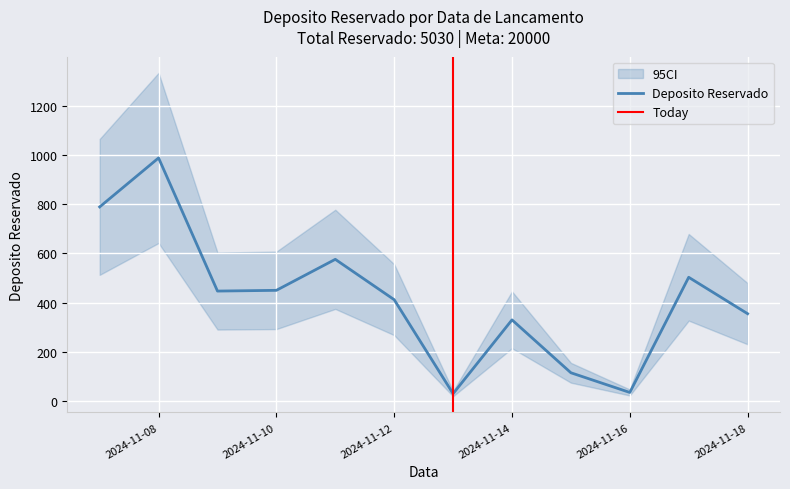

Between 2024-11-07 and 2024-11-12, which is larger?

2024-11-07